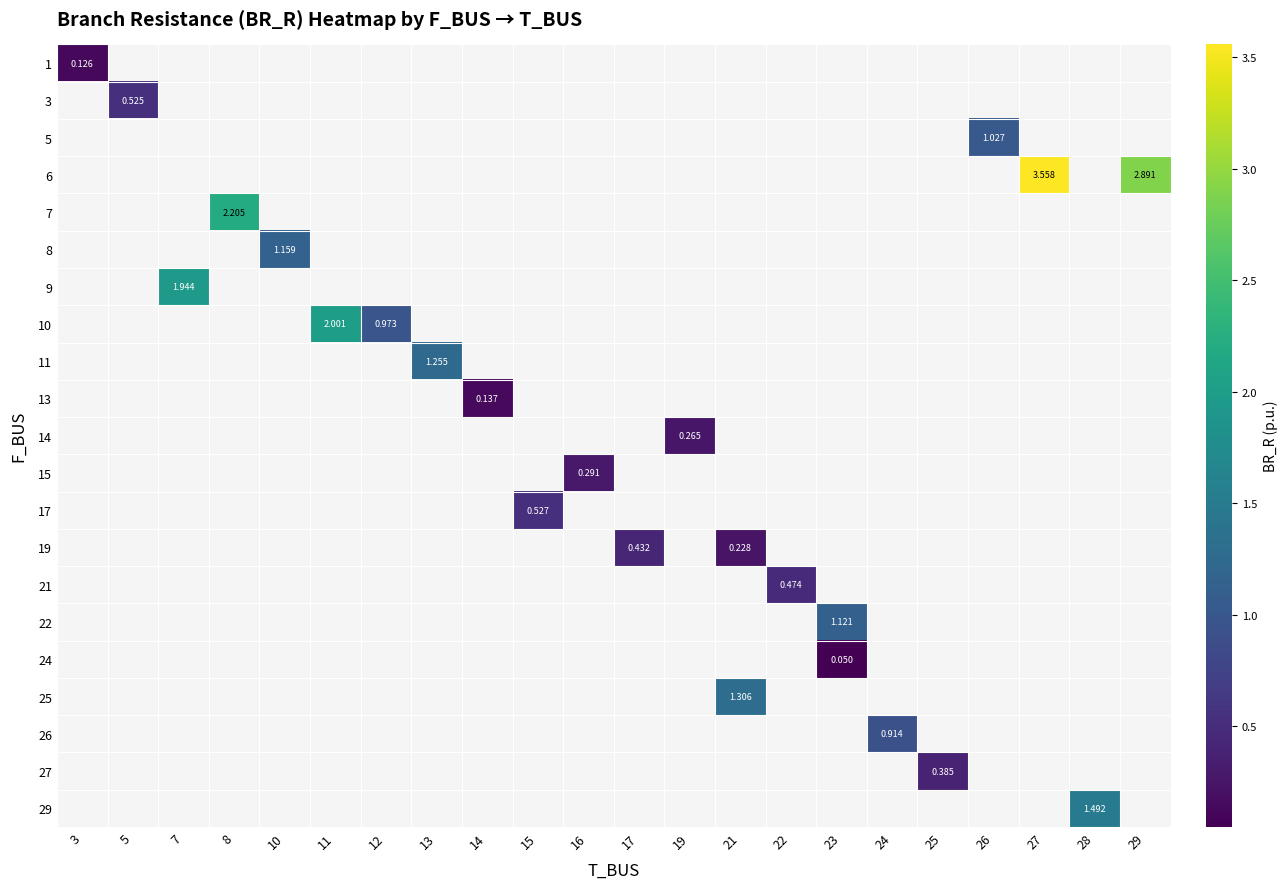

How many positive values does the 3 series have?

1